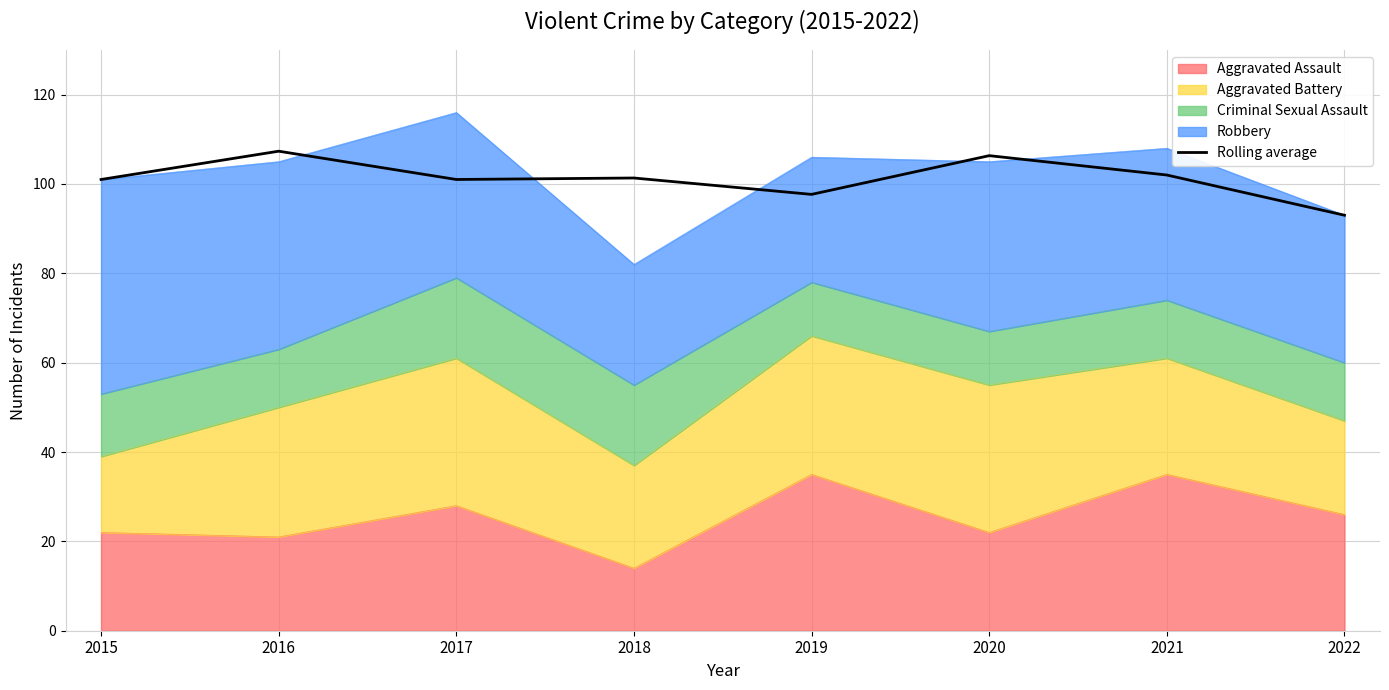

What is the value of the 7th point from the left?

102.0